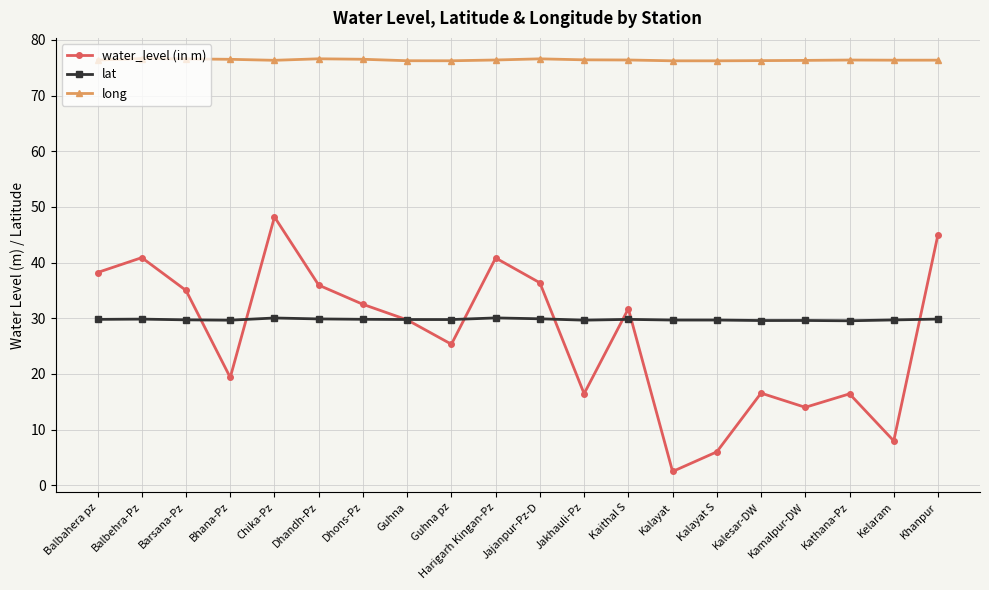

What is the sum of the long values at Kalayat S and Kelaram?

152.6